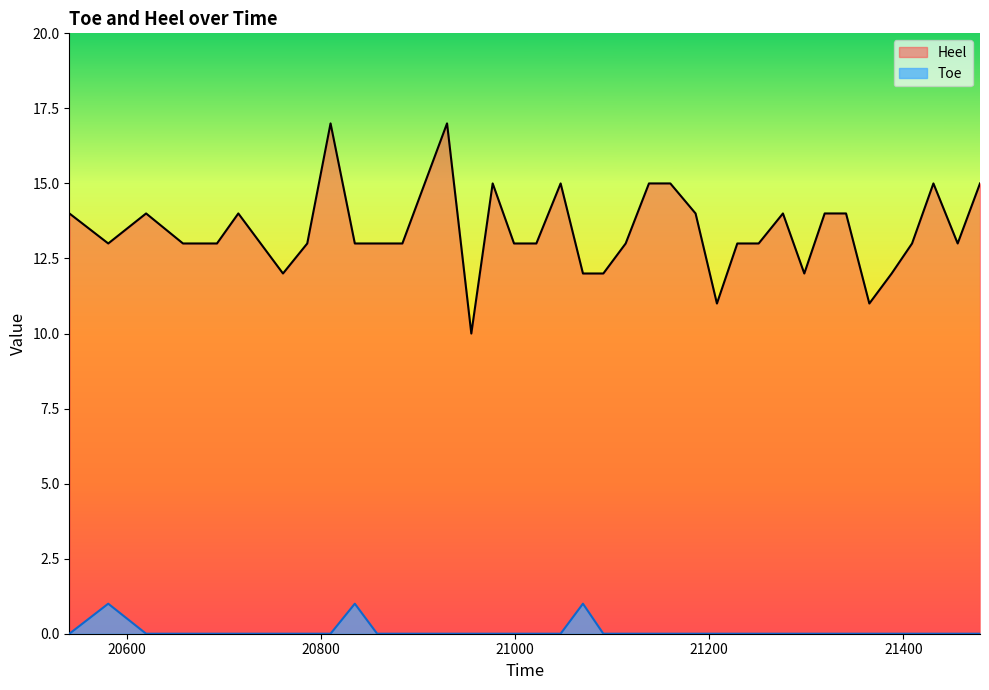

True or false: Toe and Heel intersect in this chart.

False